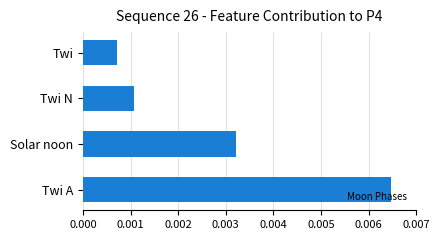

Are the bars horizontal?

Yes